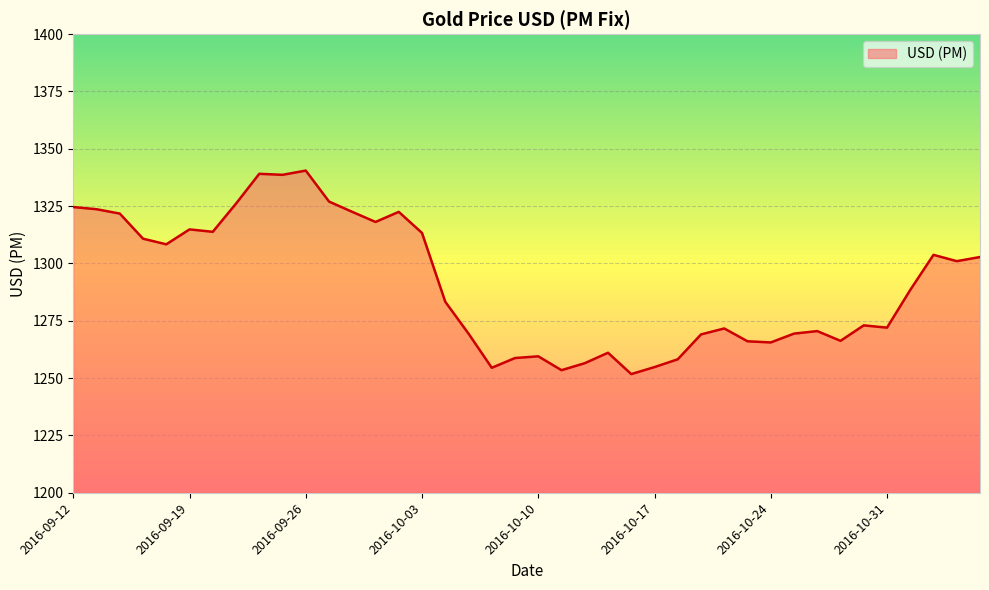

What is the greatest value displayed?

1340.5